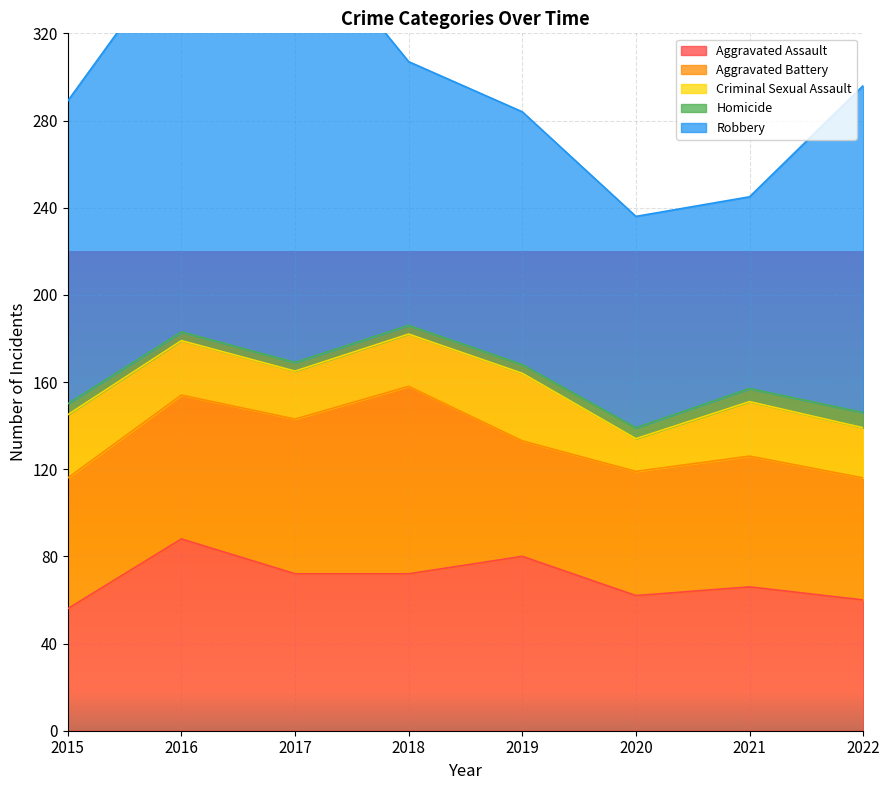

The Aggravated Battery series shows 56 at 2022. True or false?

True